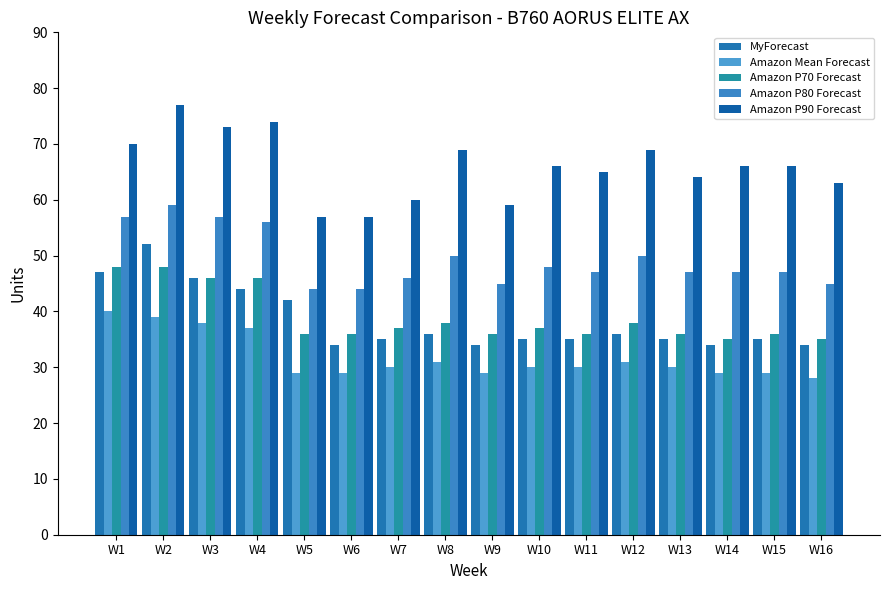

Which series has the widest spread of values?

Amazon P90 Forecast